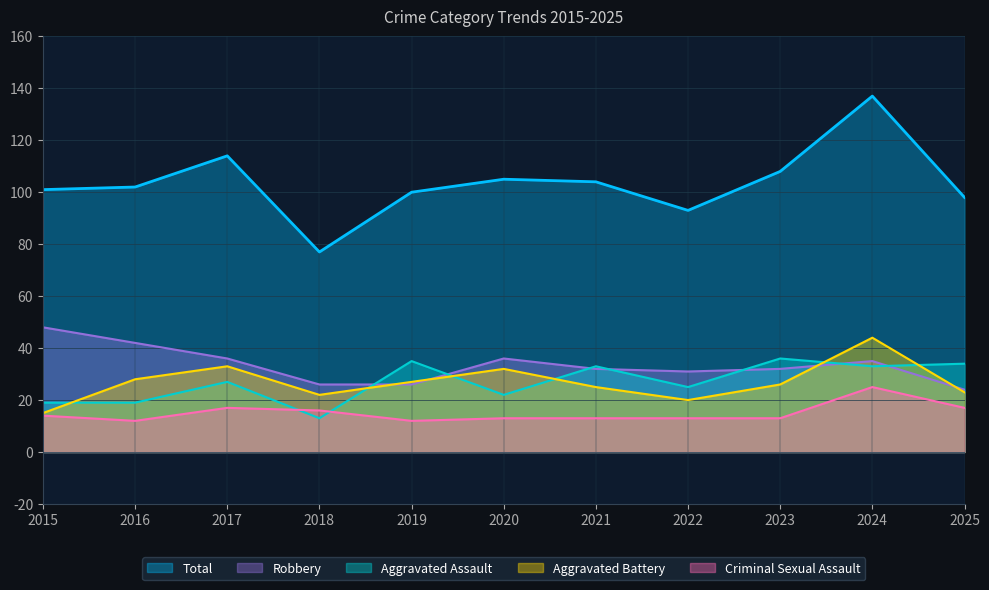

How many lines are shown in the chart?

5